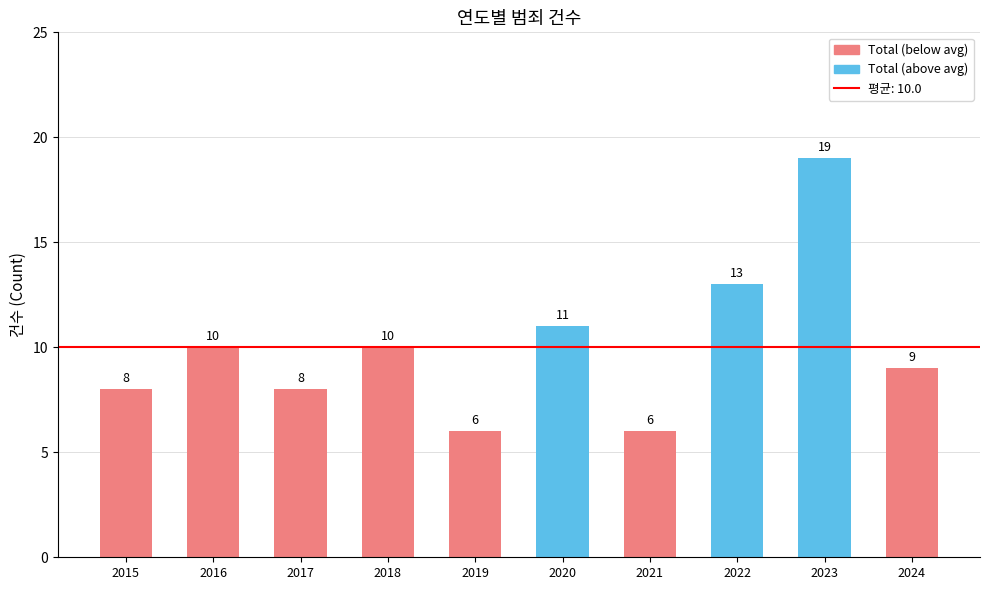

What is the greatest value displayed?

19